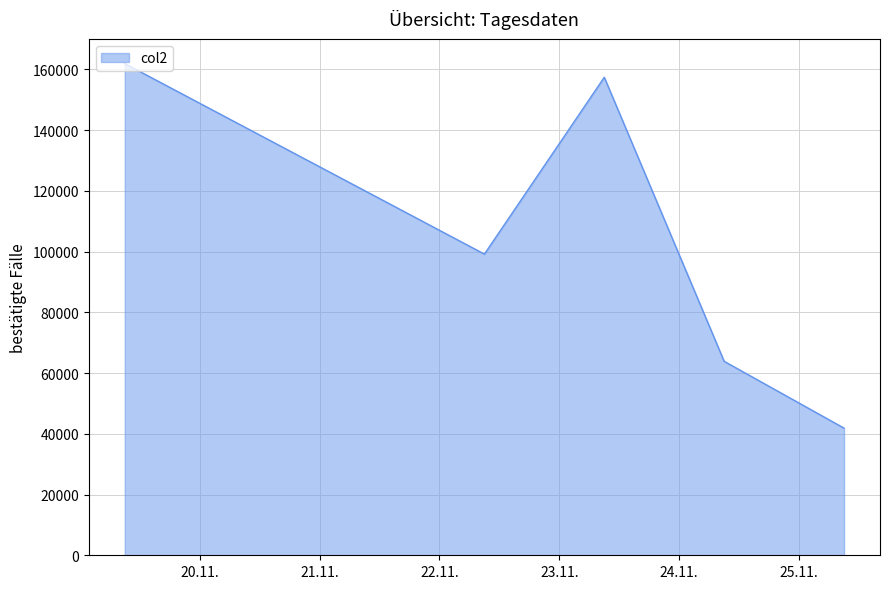

What is the difference between the maximum and minimum values?

120022